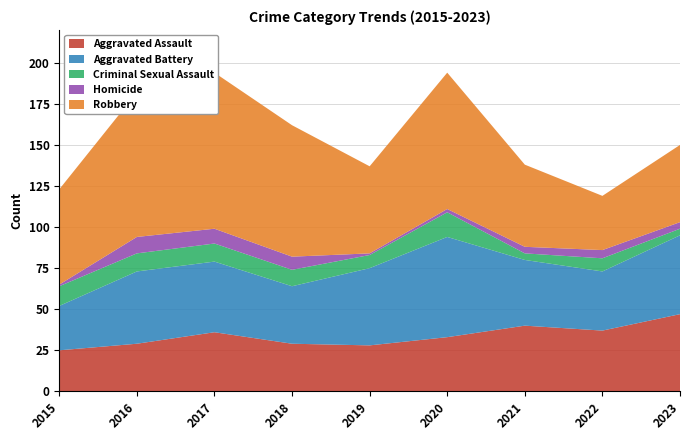

Reading right to left, list all the values displayed in this chart.

Aggravated Assault: 2023=47	2022=37	2021=40	2020=33	2019=28	2018=29	2017=36	2016=29	2015=25
Aggravated Battery: 2023=48	2022=36	2021=40	2020=61	2019=47	2018=35	2017=43	2016=44	2015=27
Criminal Sexual Assault: 2023=4	2022=8	2021=4	2020=15	2019=8	2018=10	2017=11	2016=11	2015=12
Homicide: 2023=4	2022=5	2021=4	2020=2	2019=1	2018=8	2017=9	2016=10	2015=1
Robbery: 2023=47	2022=33	2021=50	2020=83	2019=53	2018=80	2017=95	2016=88	2015=58